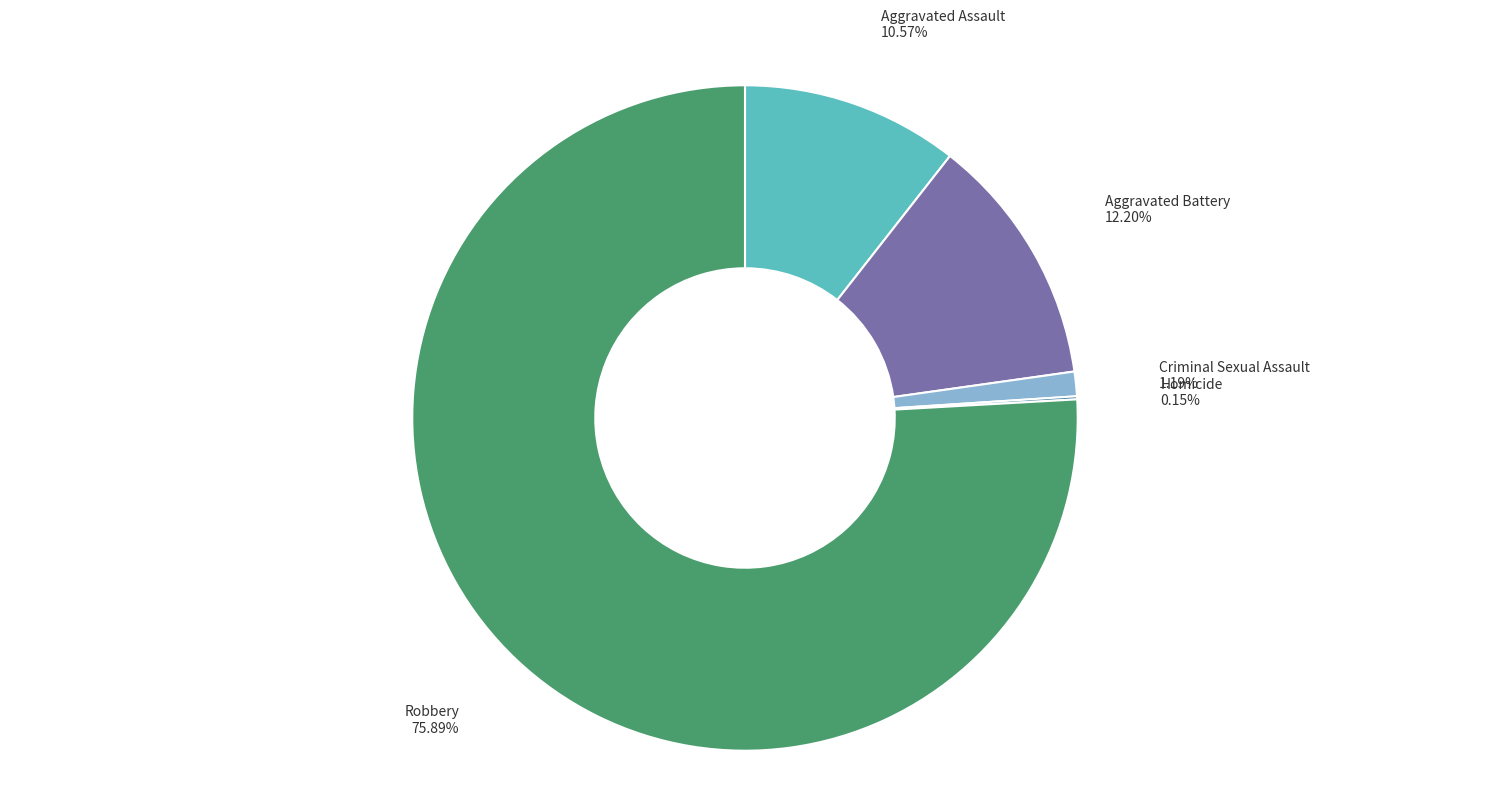

Approximately how many times larger is the value at Robbery compared to Criminal Sexual Assault?

63.8